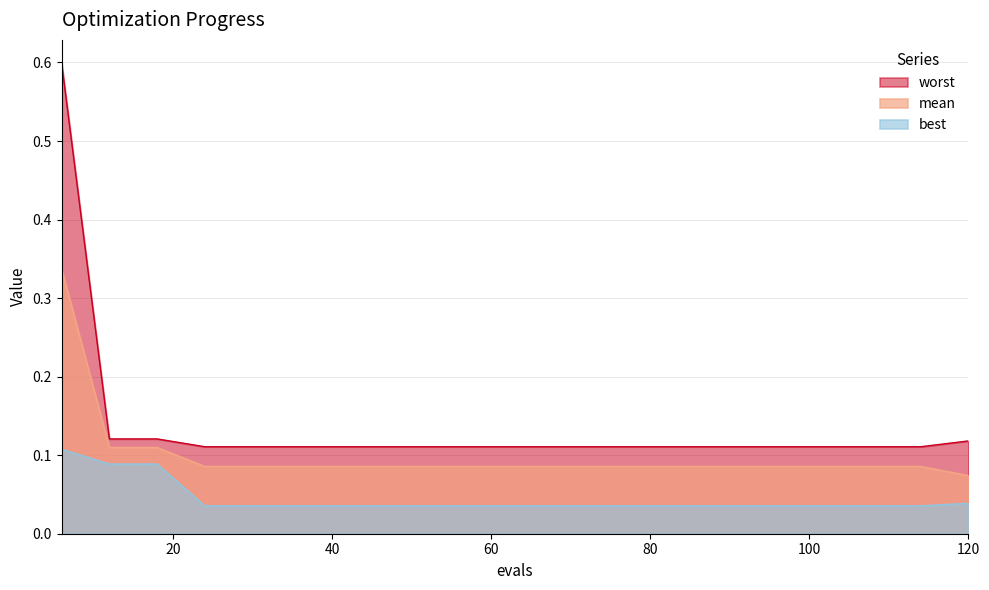

Rank the series at 84 from lowest to highest value.

best, mean, worst